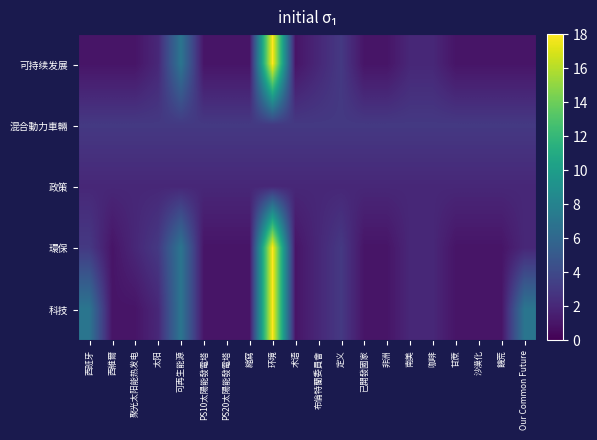

At which category is the sum across all series the highest?

环境